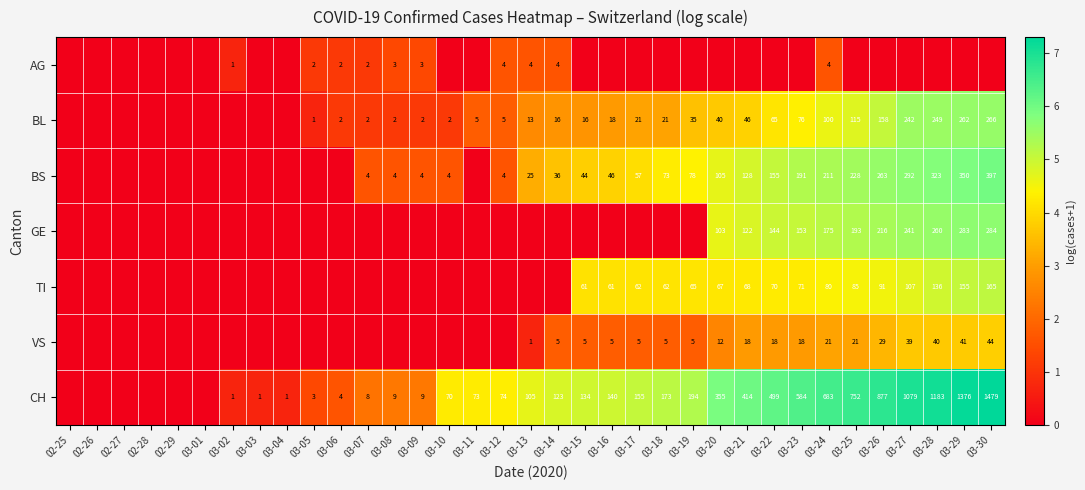

The value of BL at 03-23 is 76. True or false?

True